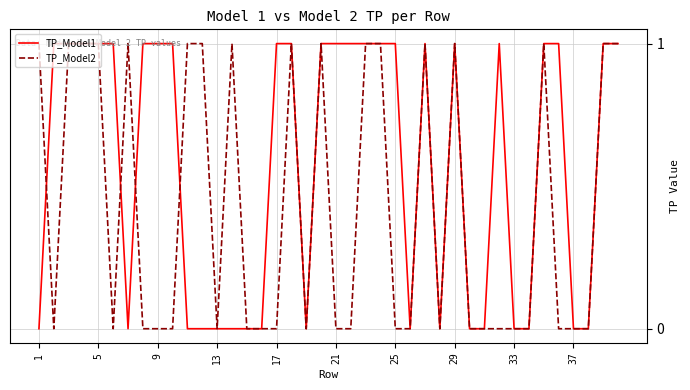

Reading right to left, what are all the values shown in this chart?

TP_Model1: 1	1	0	0	1	1	0	0	1	0	0	1	0	1	0	1	1	1	1	1	1	0	1	1	0	0	0	0	0	0	1	1	1	0	1	1	1	1	1	0
TP_Model2: 1	1	0	0	0	1	0	0	0	0	0	1	0	1	0	0	1	1	0	0	1	0	1	0	0	0	1	0	1	1	0	0	0	1	0	1	1	1	0	1